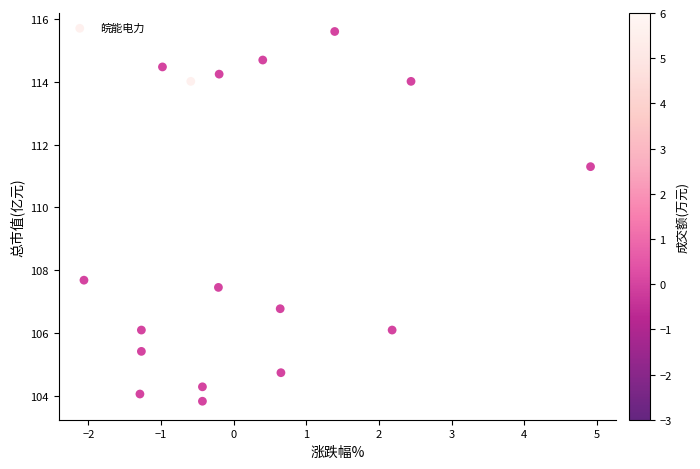

What is the range of X values (max minus min)?

7.0